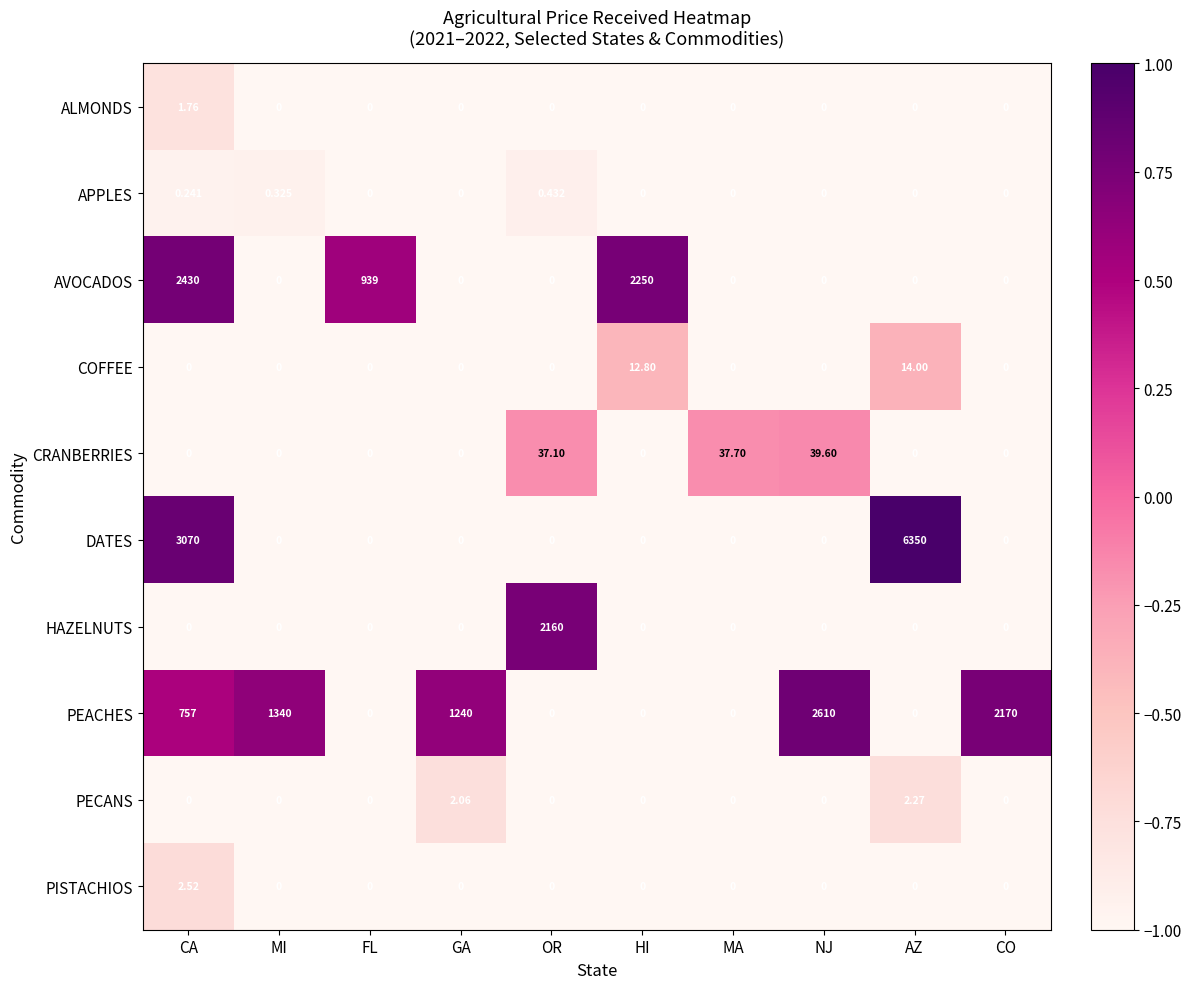

Which series changed the most between MI and FL?

PEACHES